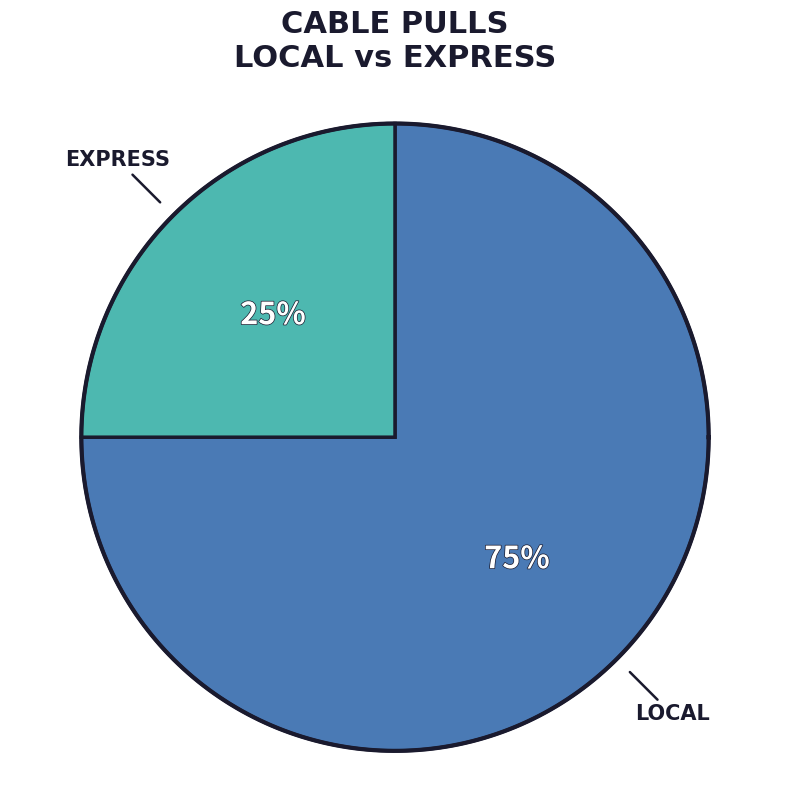

Is it true that EXPRESS is 25% of the pie?

True